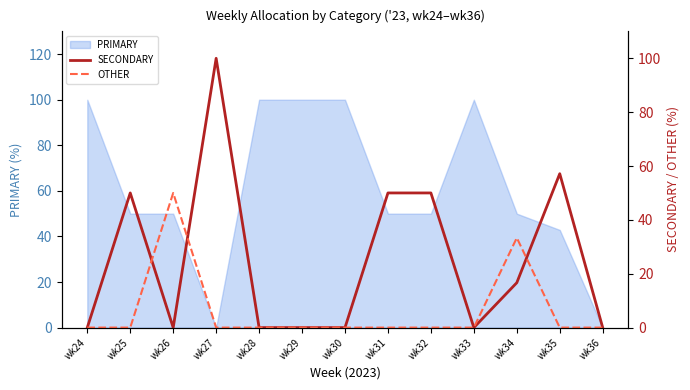

How many positive values does the OTHER series have?

2